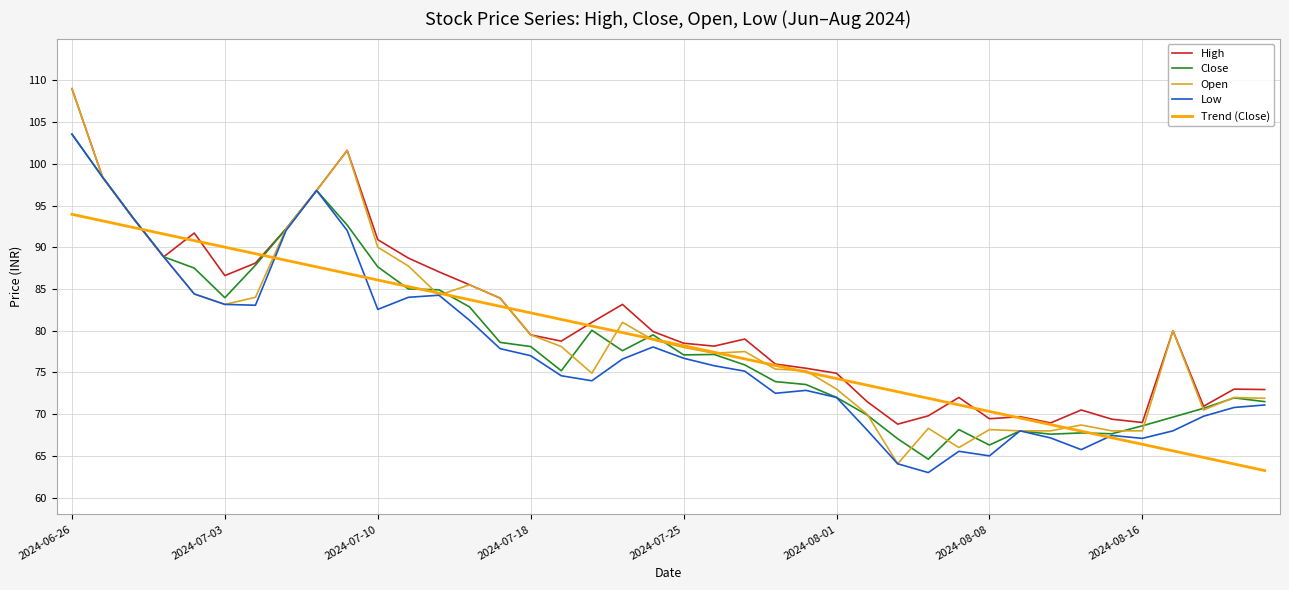

What is the greatest value displayed?

109.0